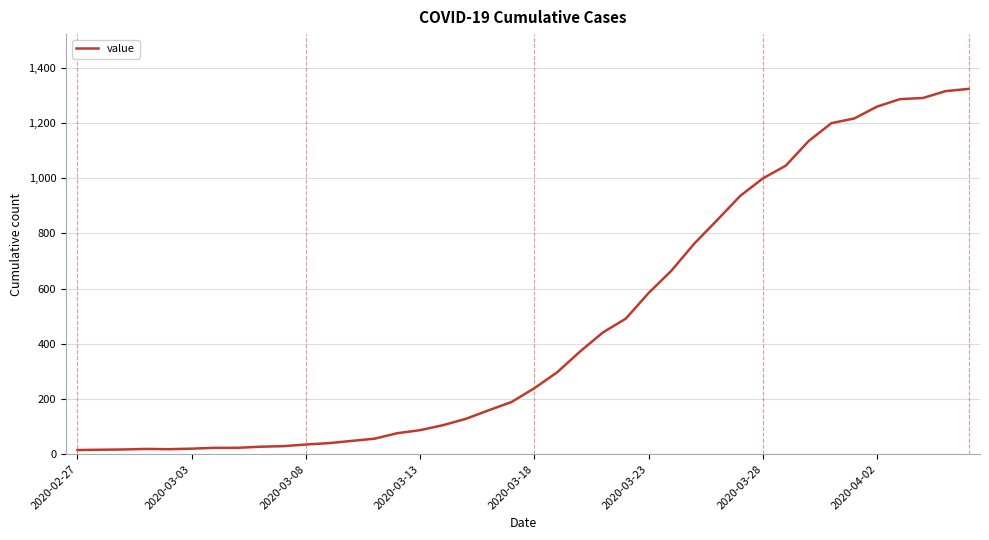

How many distinct data groups are displayed?

1